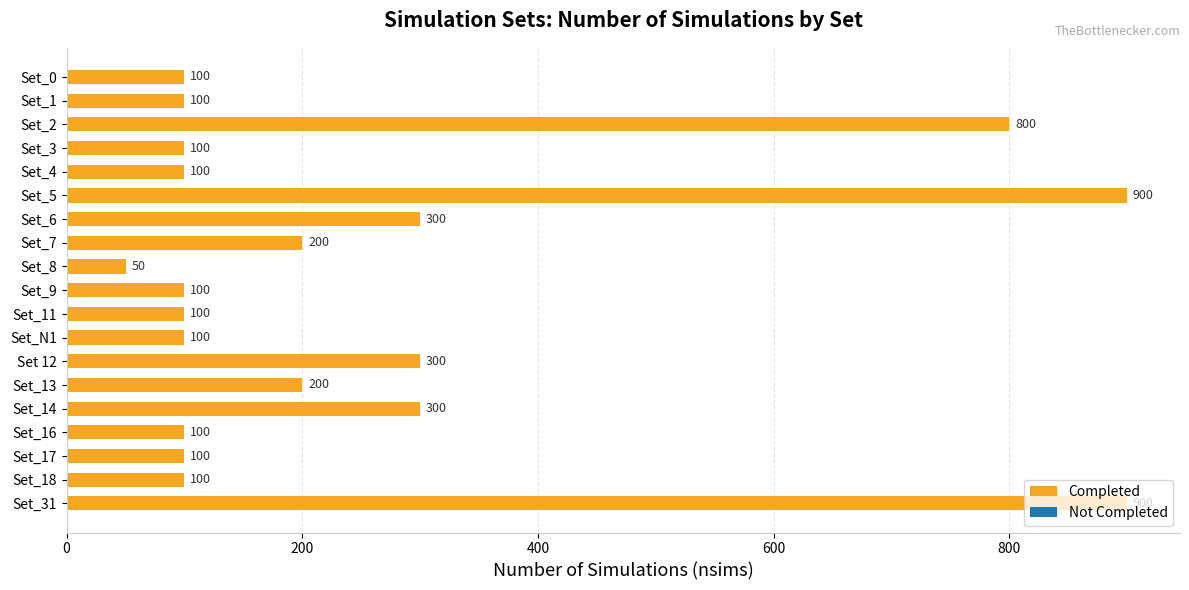

Approximately how many times larger is the value at Set_11 compared to Set_6?

0.3